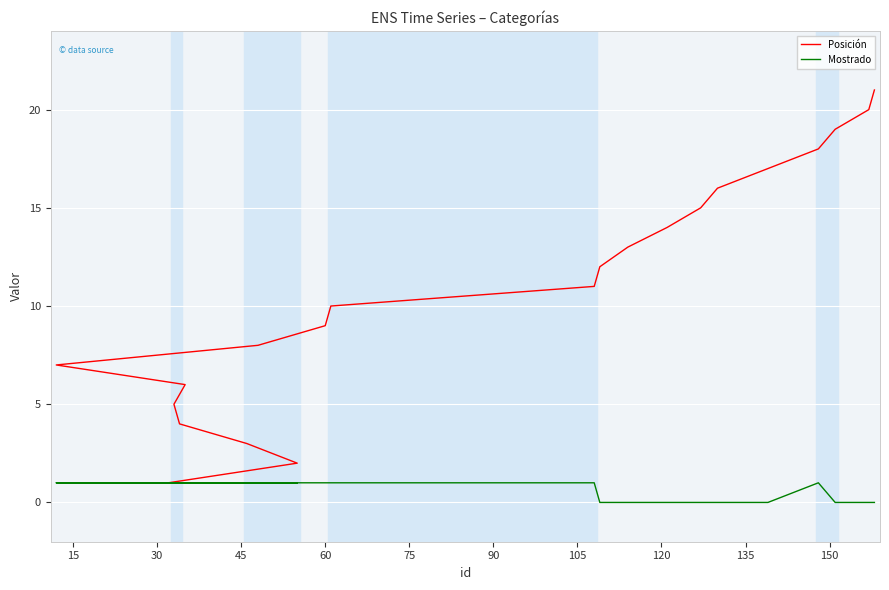

Which series has the largest total across all categories?

Posición